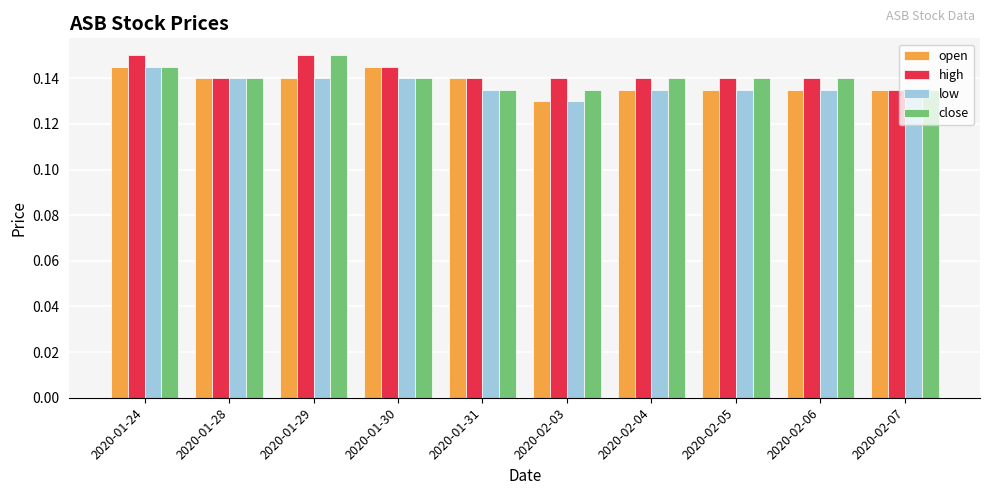

At how many categories does at least one series exceed 0?

10